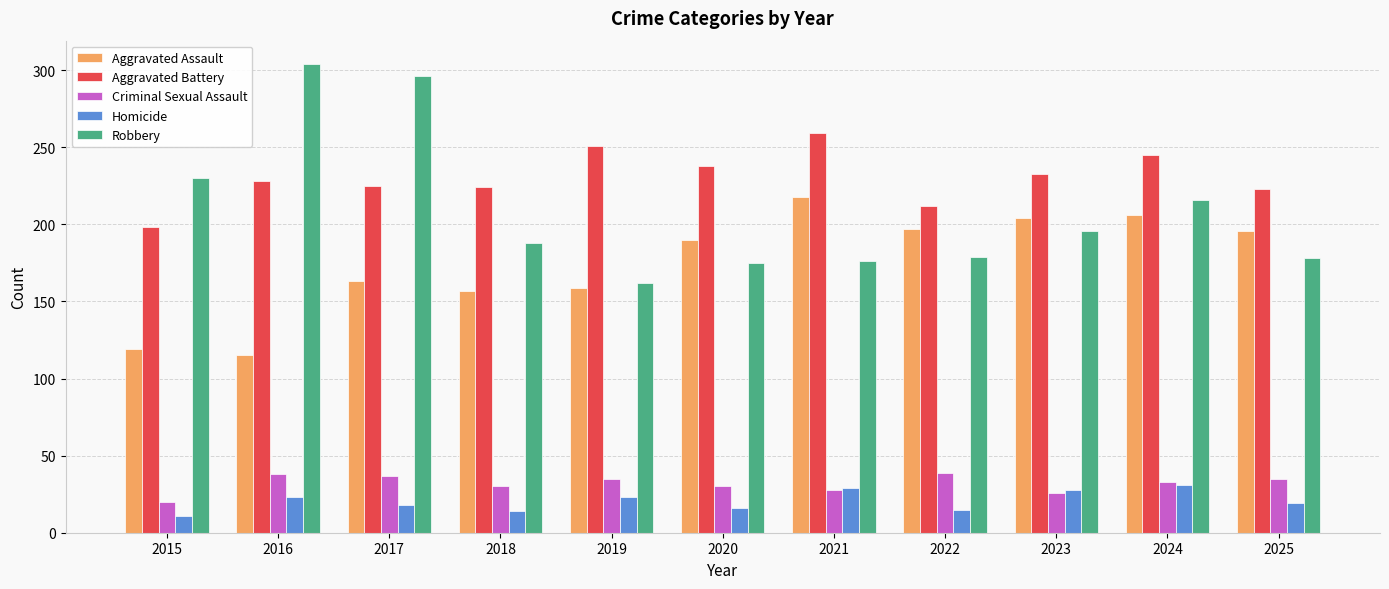

At which category does the chart reach its minimum across all series?

2015